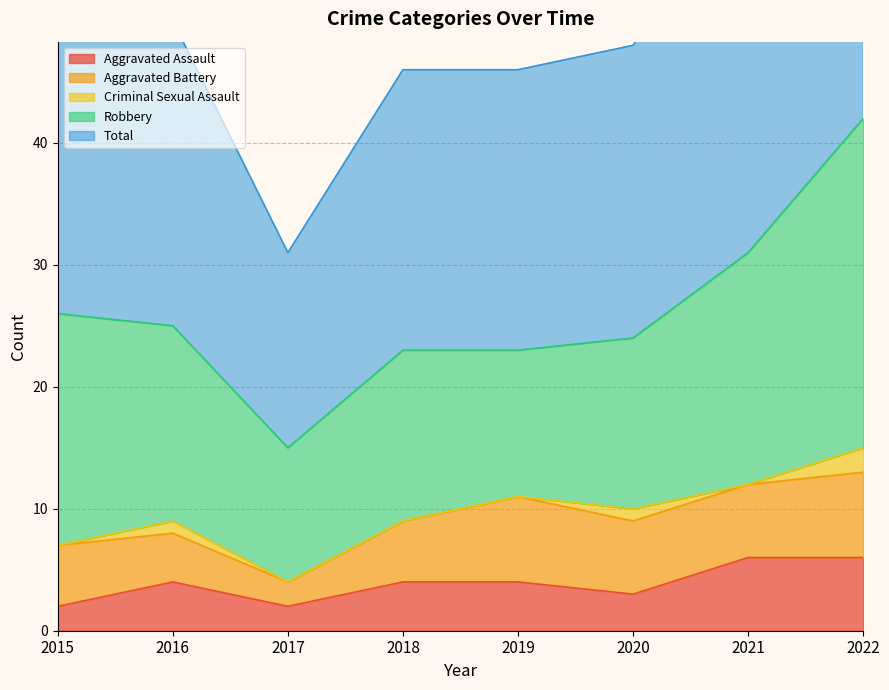

At which label does Aggravated Battery first exceed 6?

2019